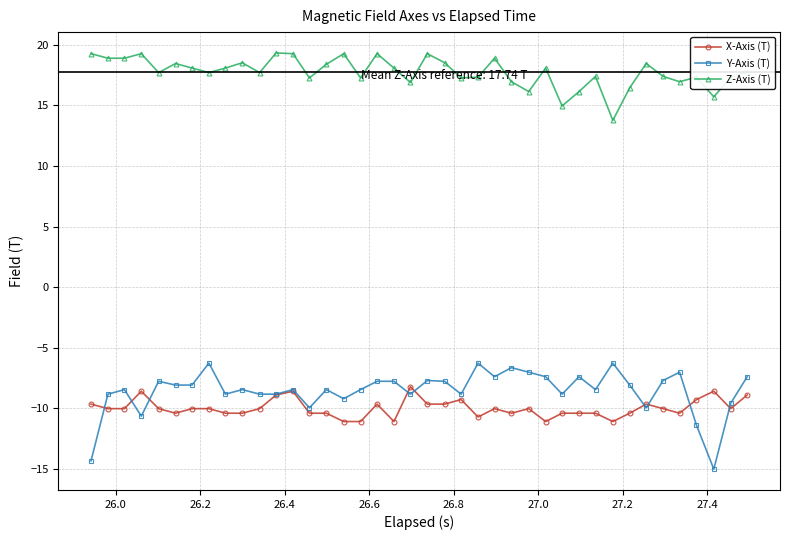

Which series has the widest spread of values?

Y-Axis (T)